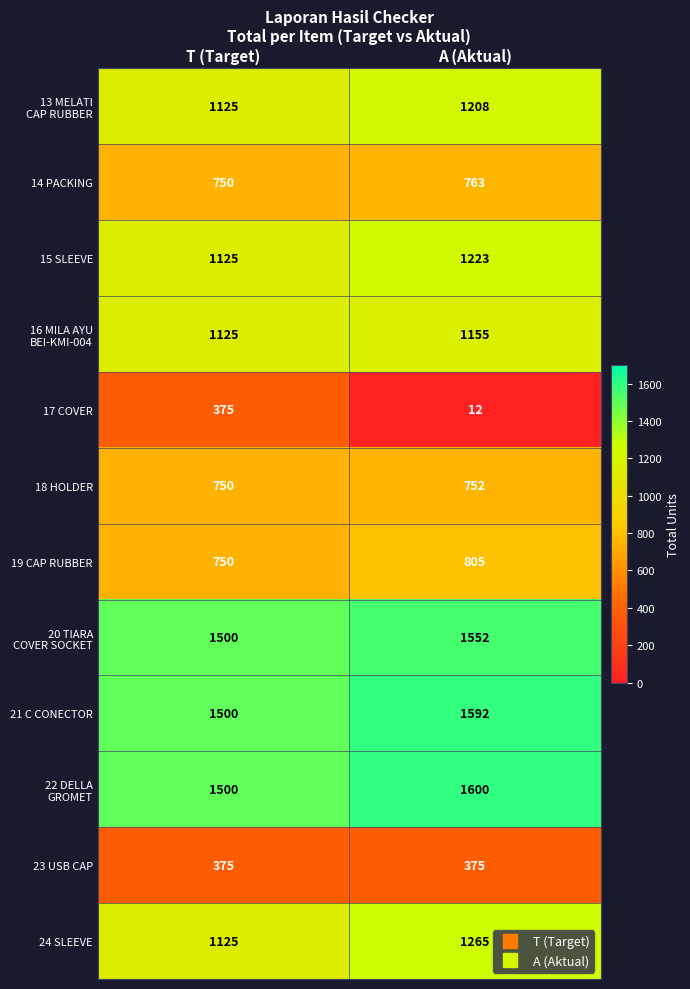

Is it true that 23 USB CAP equals 375 at A (Aktual)?

True